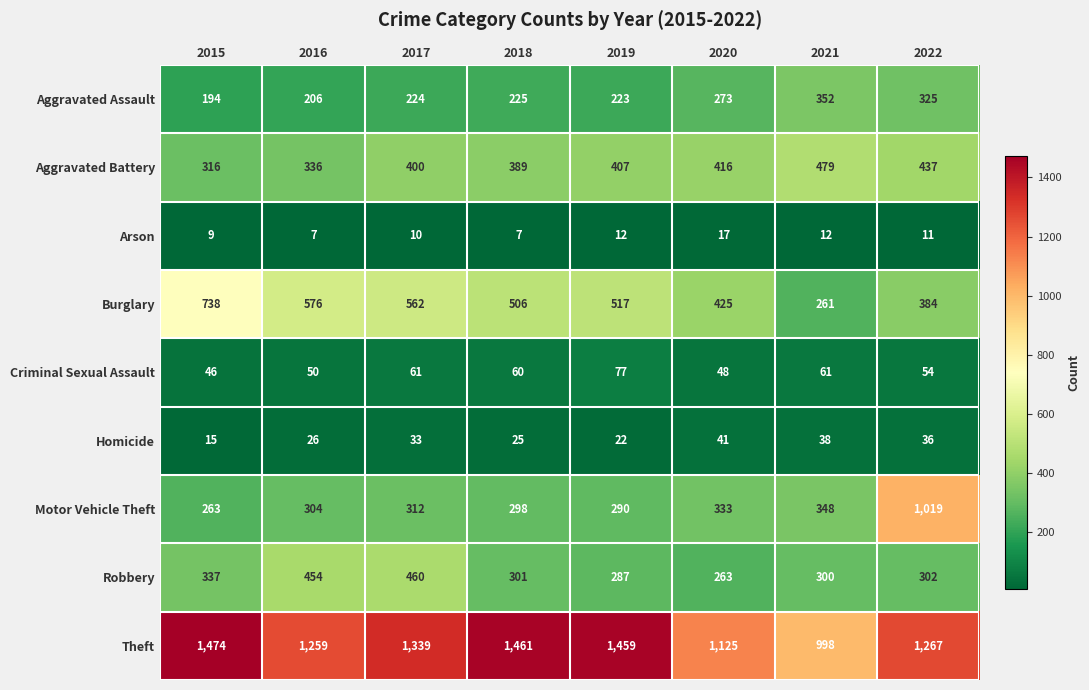

Which category has the lowest value in the Homicide series?

2015